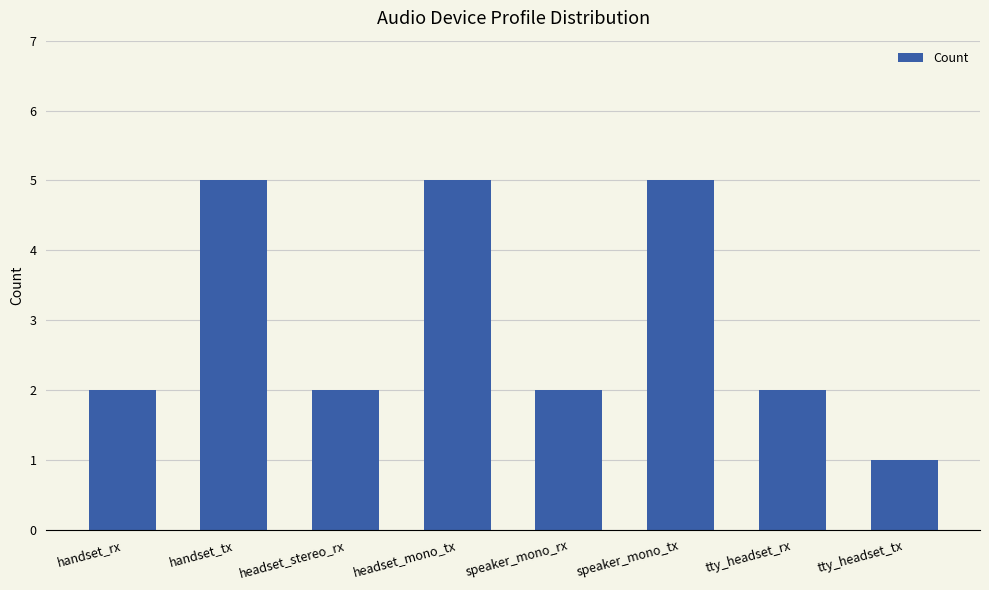

What is the label of the 1st bar from the right?

tty_headset_tx